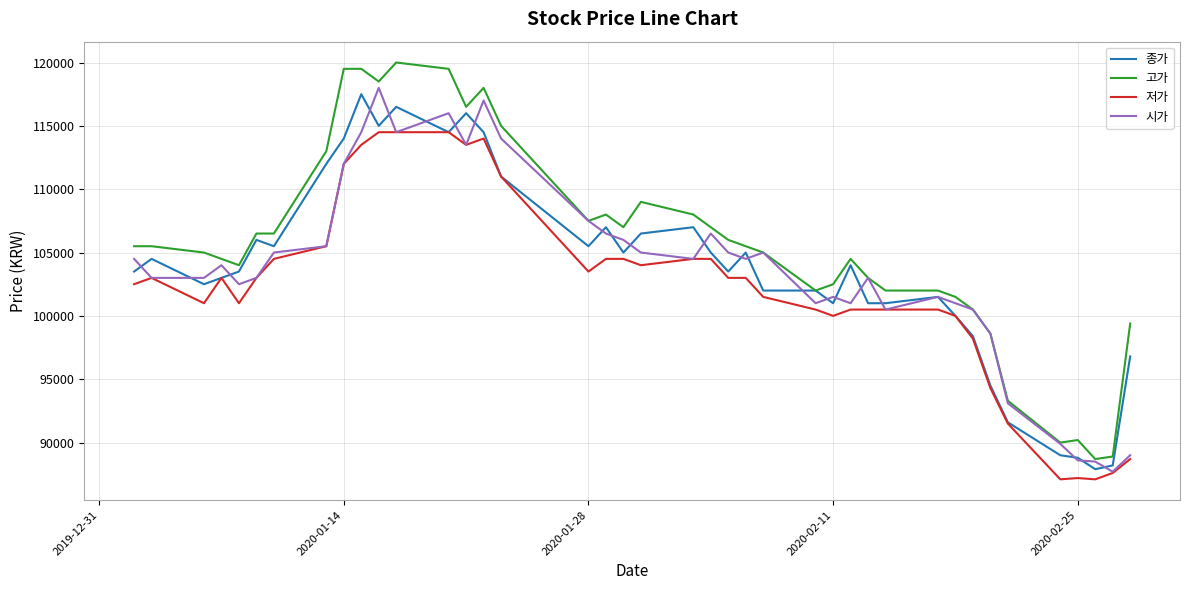

Which series has the largest range (max minus min)?

고가